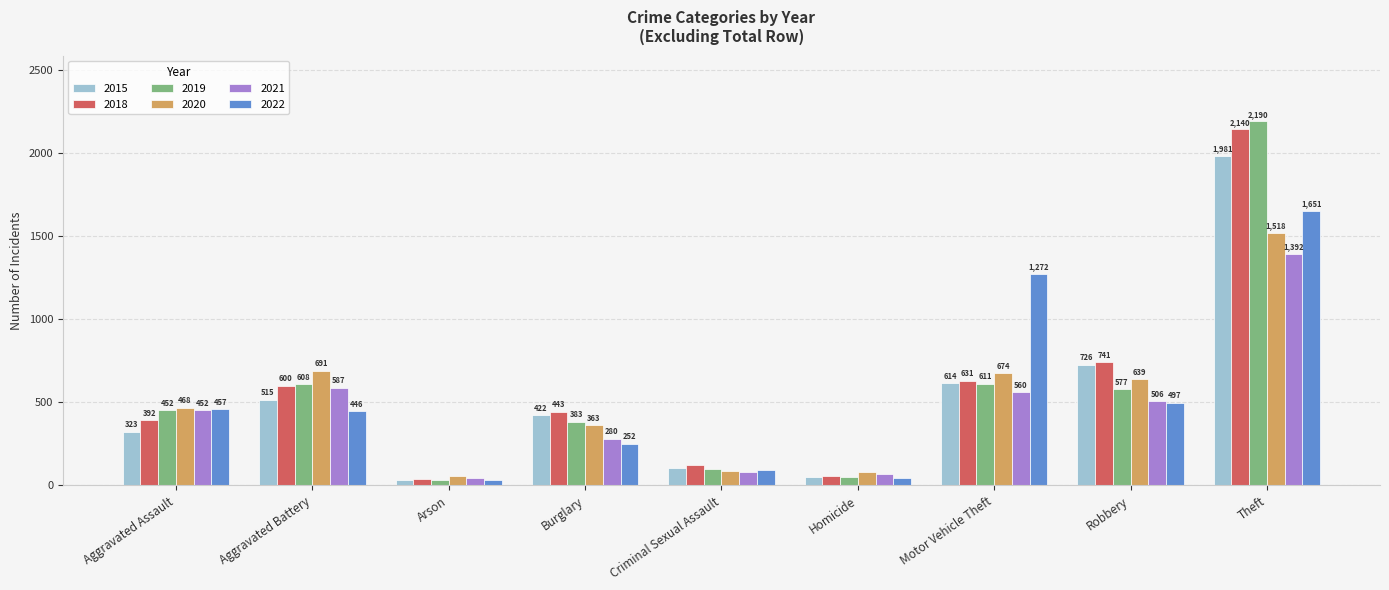

What is the difference between the maximum and minimum values in the 2020 series?

1463